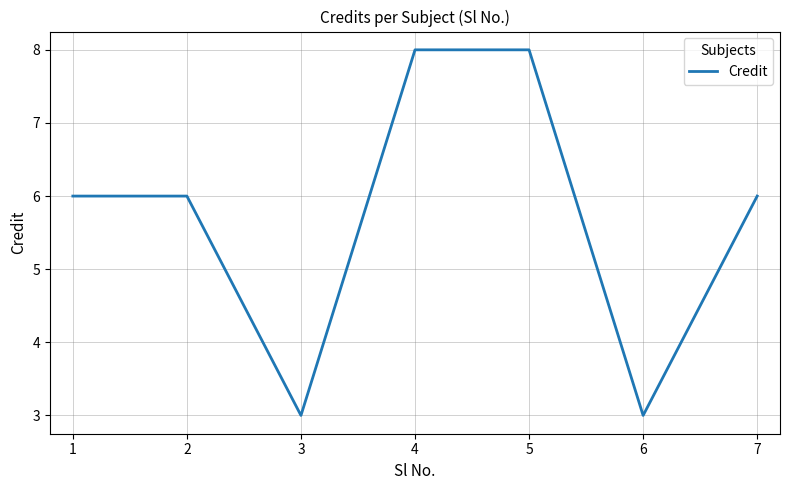

Does the chart display data point markers on the line(s)?

No